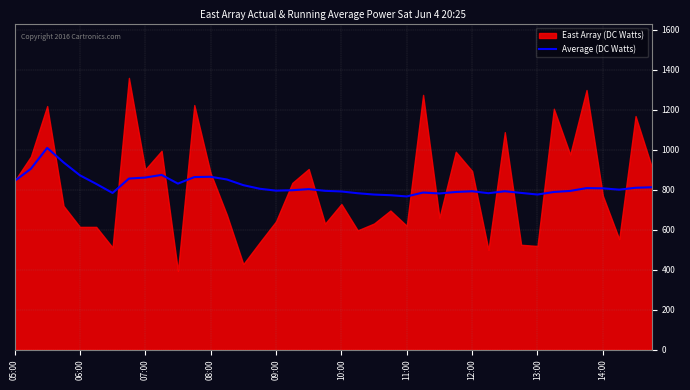

The value of Average (DC Watts) at 07:00 is 860.6. True or false?

True